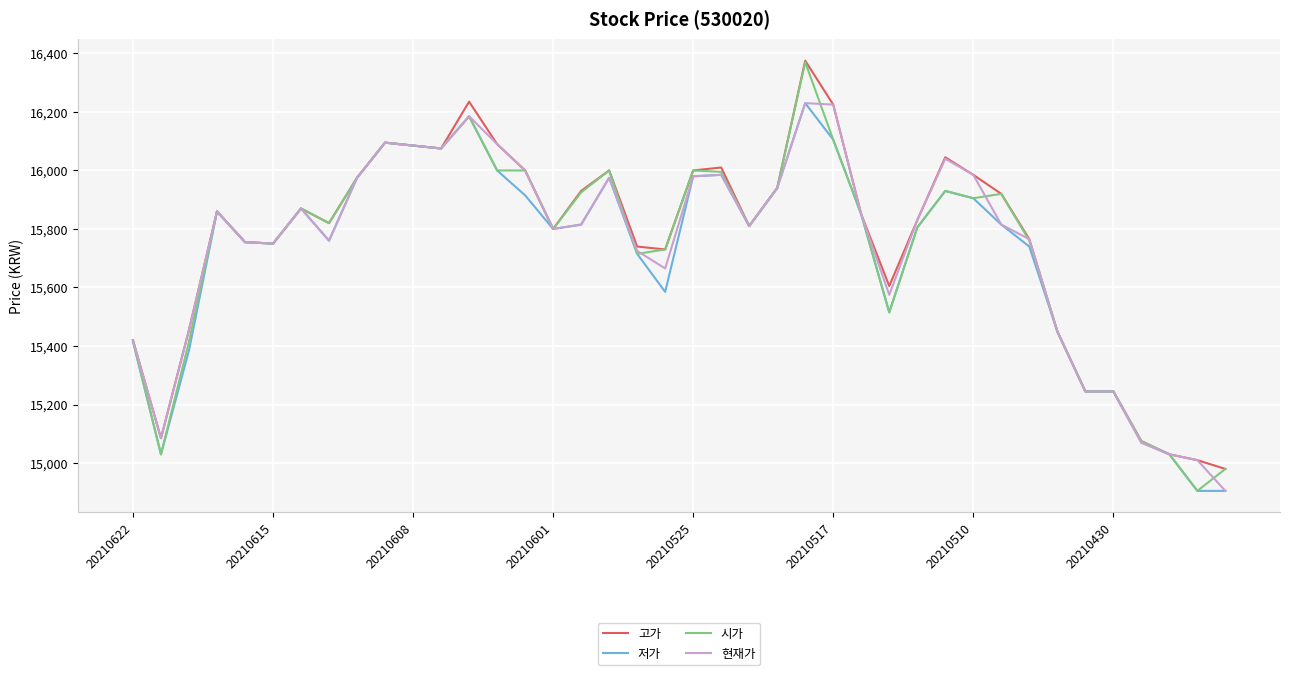

How many lines are shown in the chart?

4